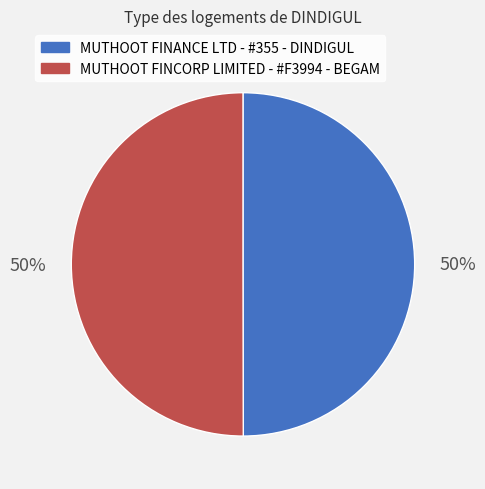

Combined, do MUTHOOT FINCORP LIMITED - #F3994 - BEGAM and MUTHOOT FINANCE LTD - #355 - DINDIGUL account for over 50%?

Yes